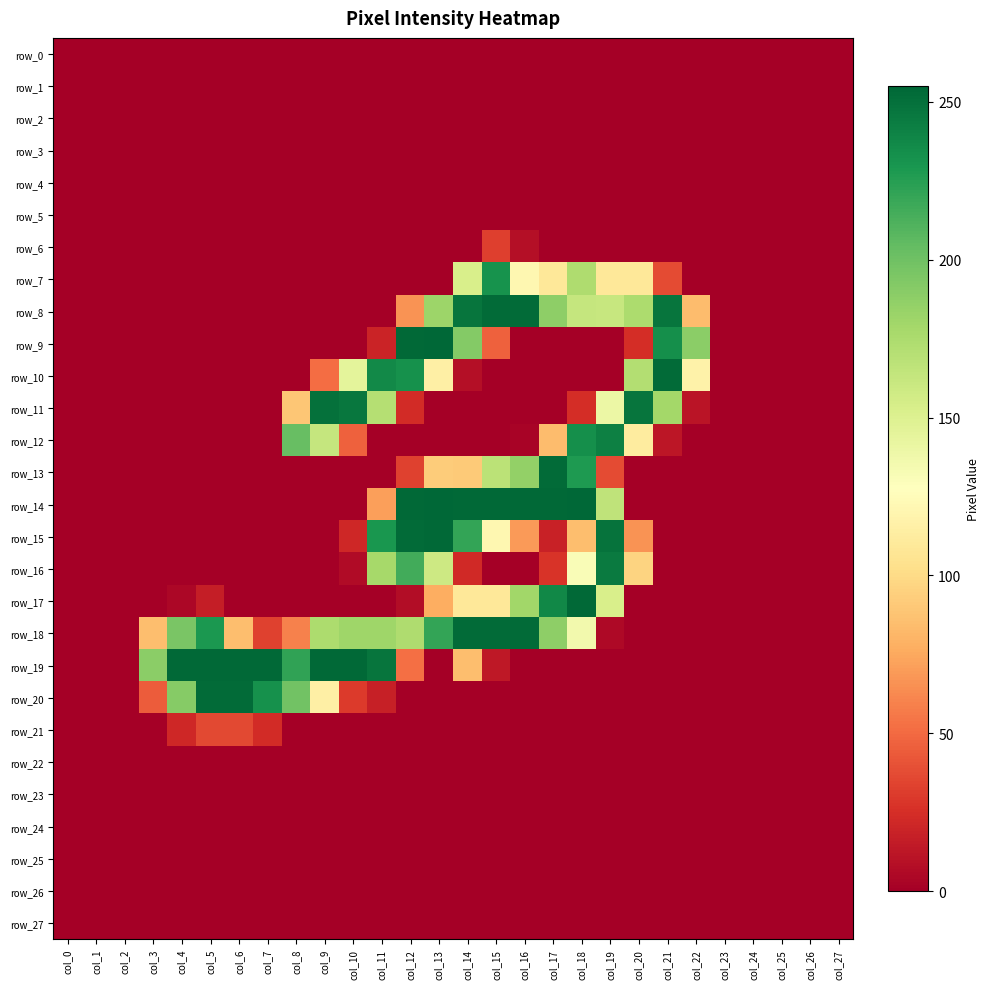

At which category is the sum across all series the highest?

col_18